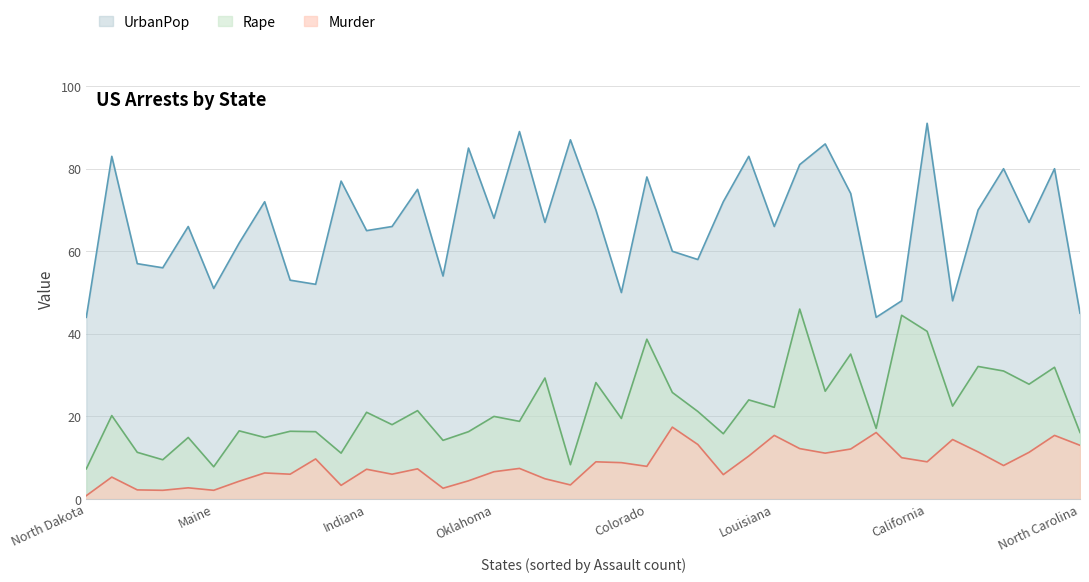

At which category is the sum across all series the highest?

California